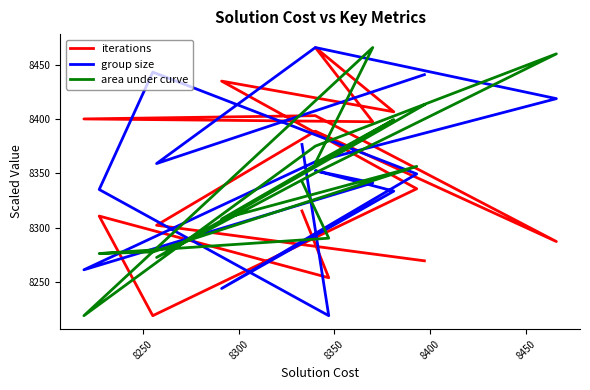

What is the difference between the maximum and minimum values in the iterations series?

247.0